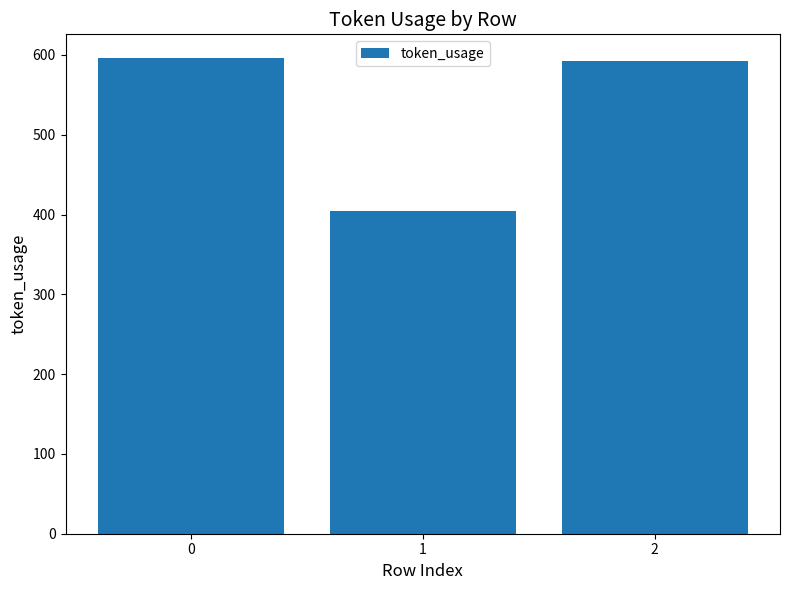

What is the sum of all values?

1593